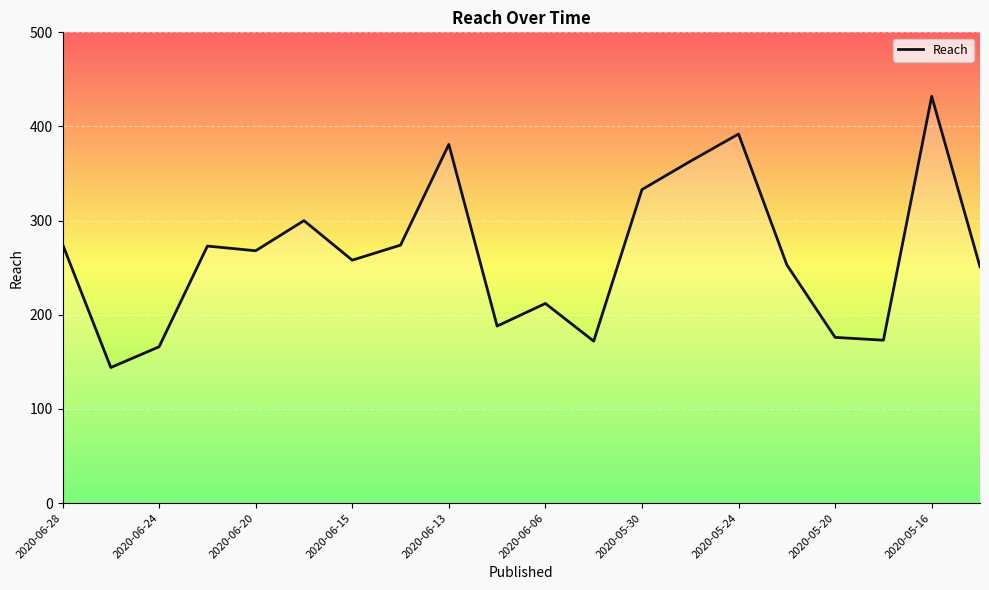

Where does the data first go above 268?

2020-06-28